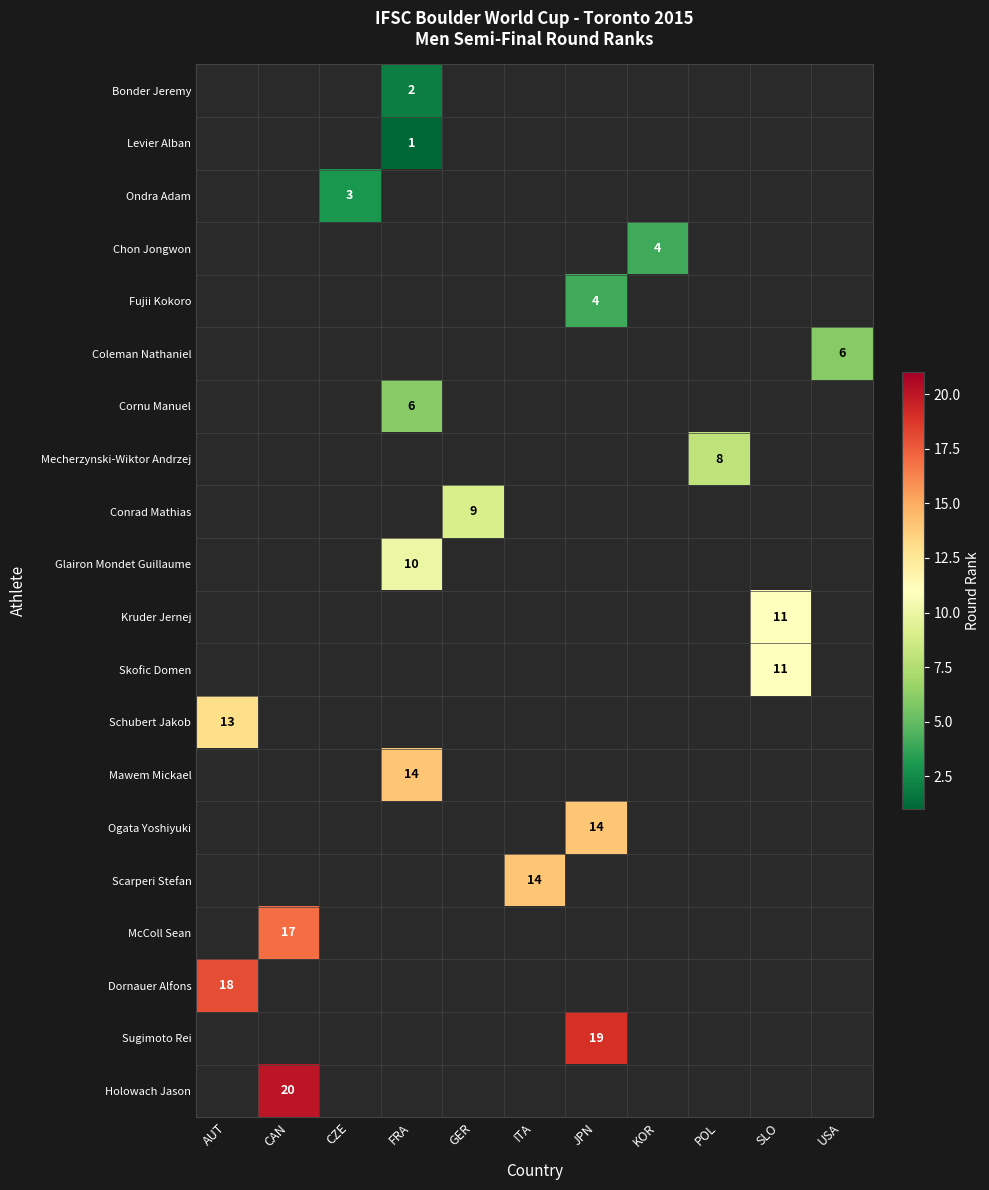

How many distinct data groups are displayed?

20